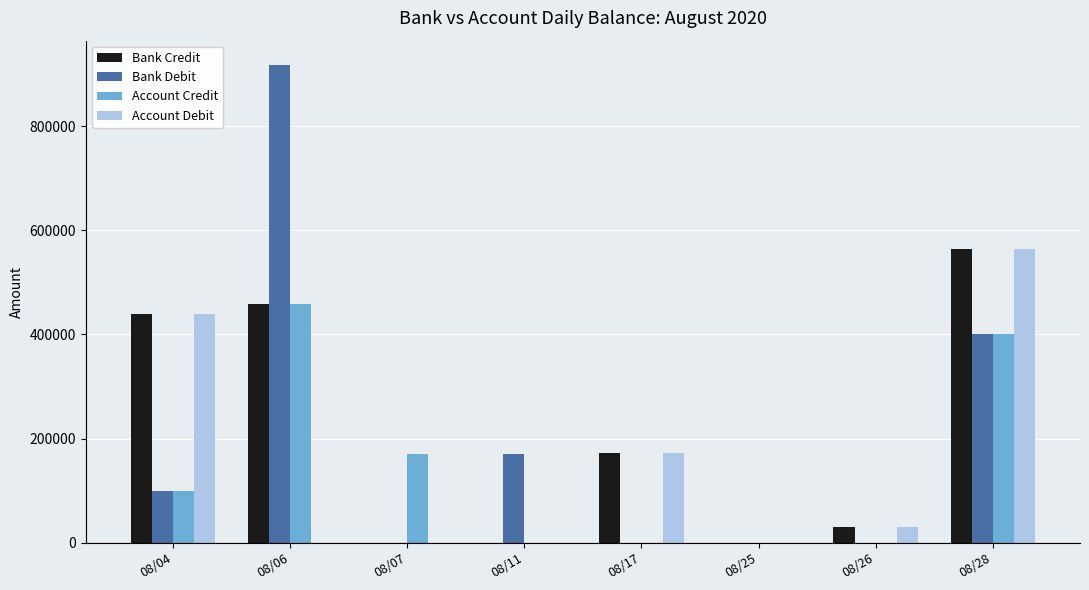

How many groups of bars are there?

8